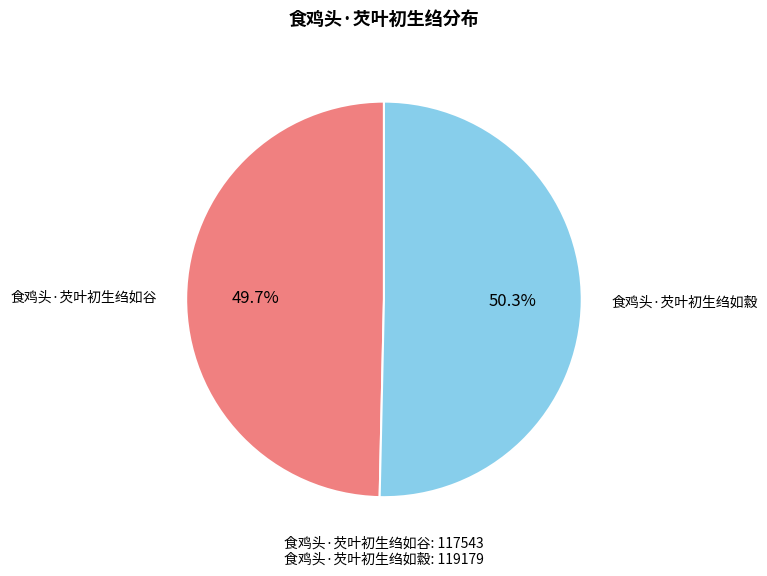

Is there any slice that represents more than half of the pie?

Yes